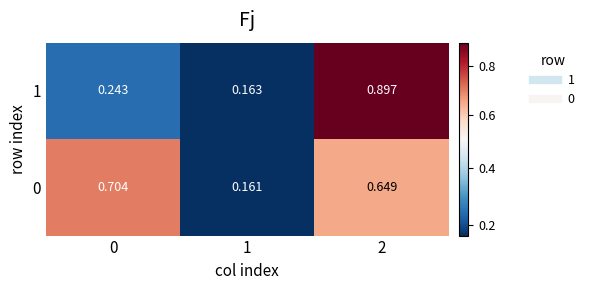

Reading left to right, extract all data points from this chart.

1: 0=0.2	1=0.2	2=0.9
0: 0=0.7	1=0.2	2=0.6